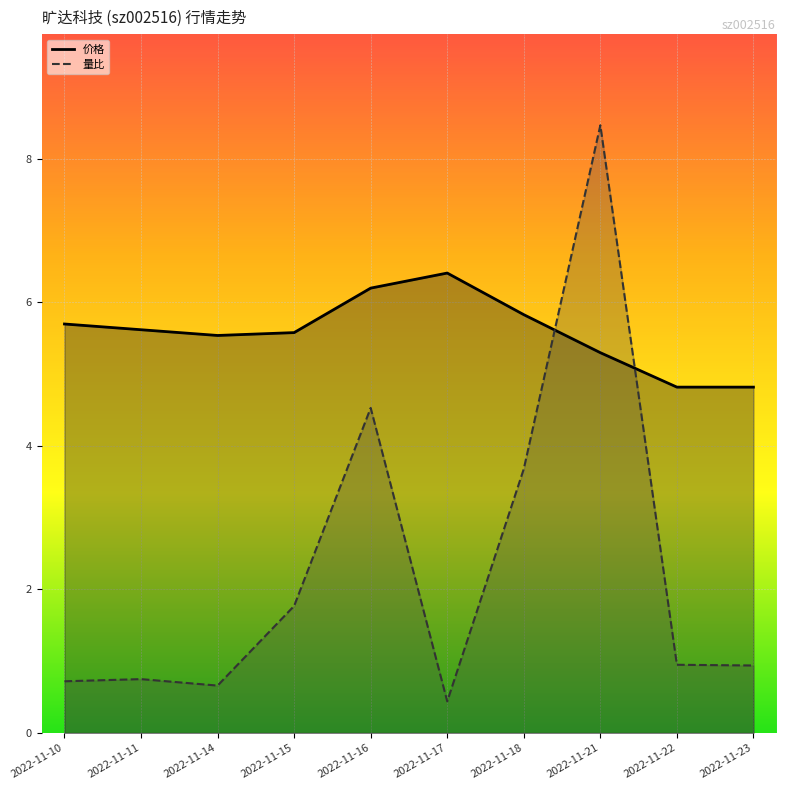

Where is the first local minimum for 量比?

2022-11-14